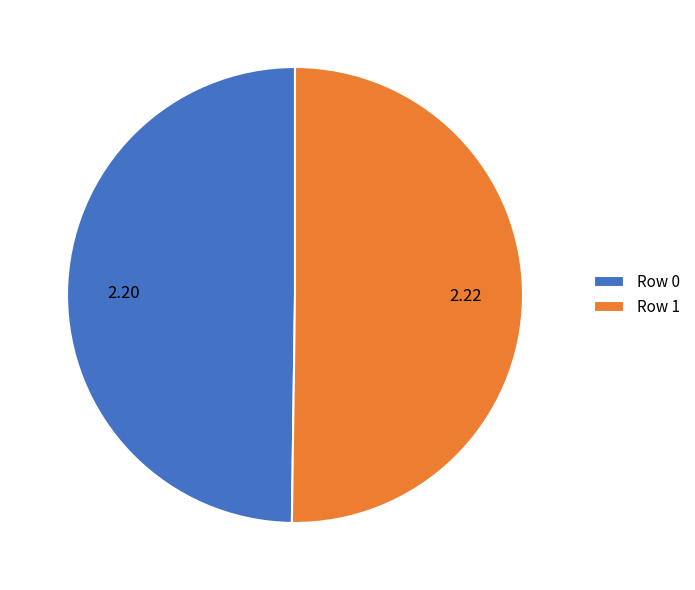

Approximately how many times larger is the value at Row 0 compared to Row 1?

1.0